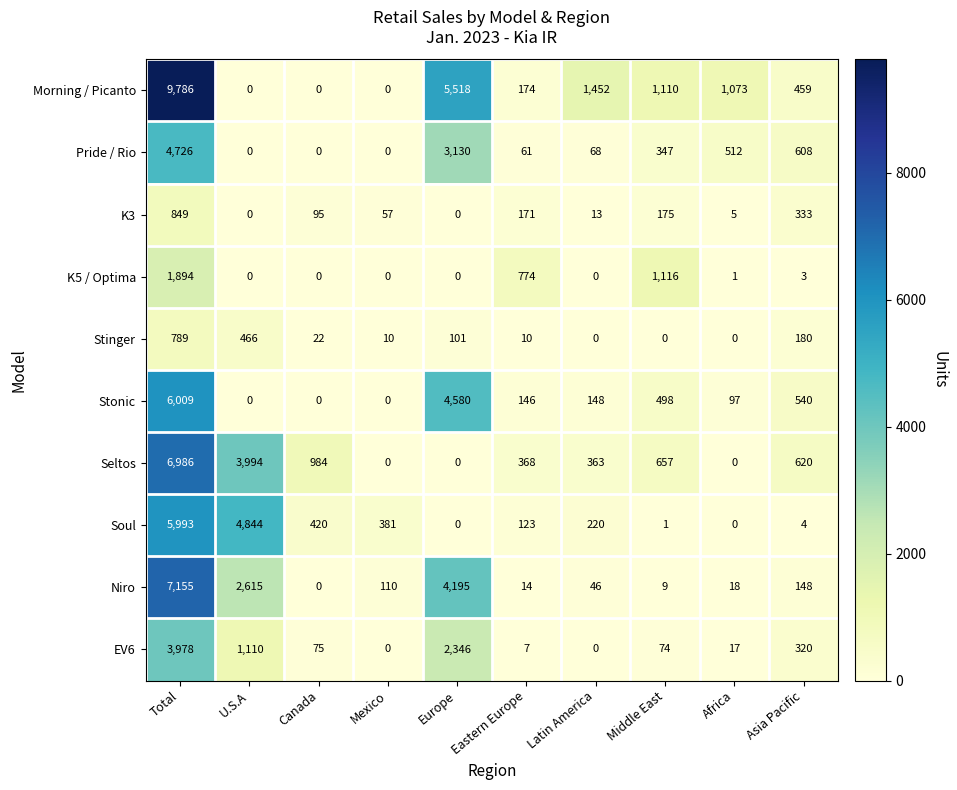

What is the difference between the highest and lowest values at Europe?

5518